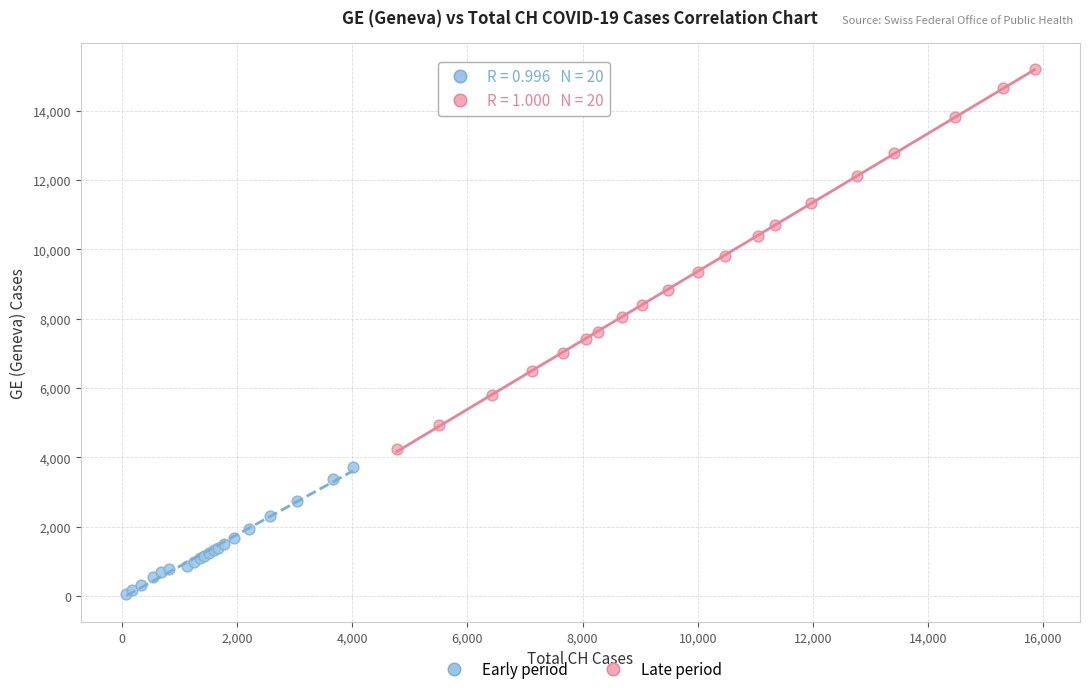

Which series has the largest Y range (max minus min)?

Late period